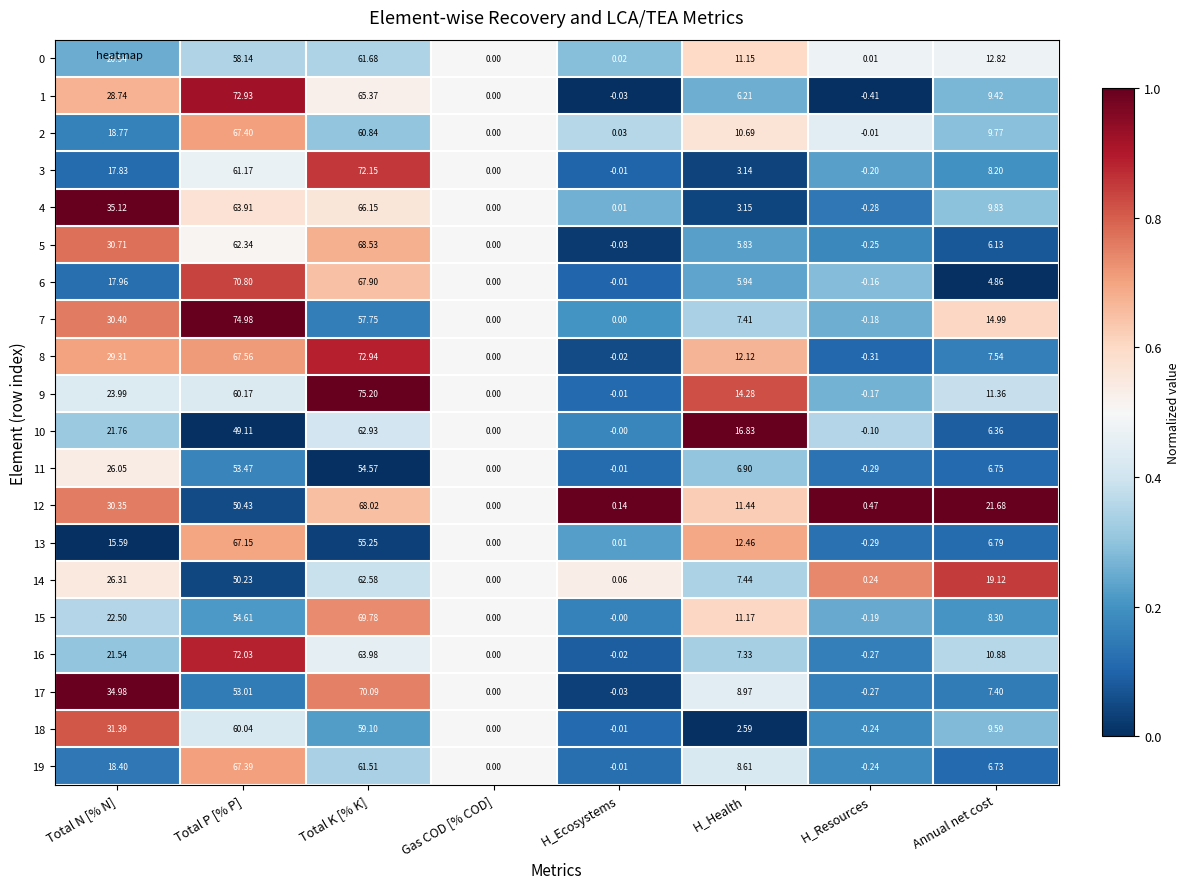

Rank the categories by 0 value from lowest to highest.

Gas COD [% COD], H_Resources, H_Ecosystems, H_Health, Annual net cost, Total N [% N], Total P [% P], Total K [% K]